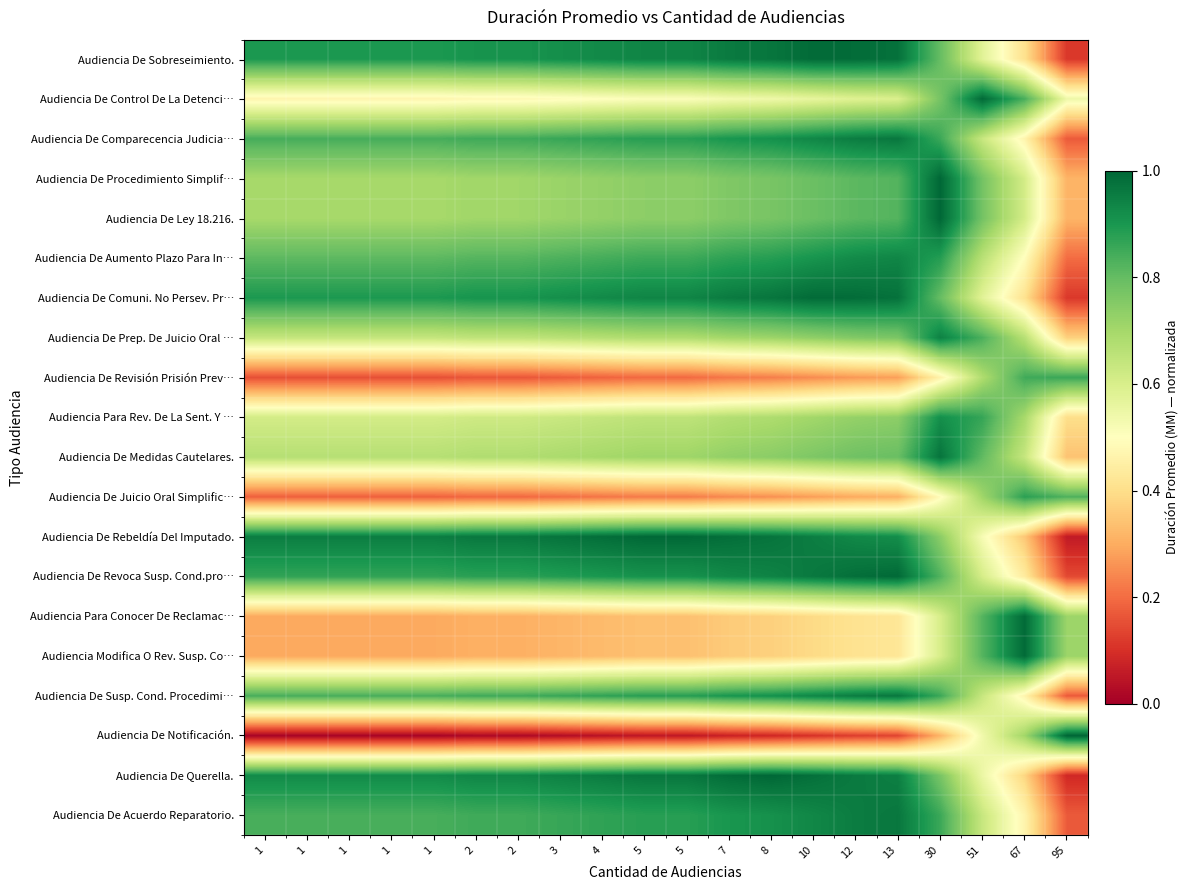

Reading right to left, what are all the values shown in this chart?

Audiencia De Acuerdo Reparatorio.: 95=0.2	67=0.5	51=0.6	30=0.9	13=1.0	12=1.0	10=0.9	8=0.9	7=0.9	5=0.9	5=0.9	4=0.9	3=0.9	2=0.8	2=0.8	1=0.8	1=0.8	1=0.8	1=0.8	1=0.8
Audiencia De Querella.: 95=0.1	67=0.4	51=0.5	30=0.8	13=0.9	12=1.0	10=1.0	8=1.0	7=1.0	5=1.0	5=1.0	4=1.0	3=0.9	2=0.9	2=0.9	1=0.9	1=0.9	1=0.9	1=0.9	1=0.9
Audiencia De Notificación.: 95=1.0	67=0.7	51=0.5	30=0.3	13=0.1	12=0.1	10=0.1	8=0.1	7=0.1	5=0.1	5=0.1	4=0.0	3=0.0	2=0.0	2=0.0	1=0.0	1=0.0	1=0.0	1=0.0	1=0.0
Audiencia De Susp. Cond. Procedimi…: 95=0.2	67=0.5	51=0.6	30=0.9	13=1.0	12=1.0	10=0.9	8=0.9	7=0.9	5=0.9	5=0.9	4=0.9	3=0.9	2=0.8	2=0.8	1=0.8	1=0.8	1=0.8	1=0.8	1=0.8
Audiencia Modifica O Rev. Susp. Co…: 95=0.7	67=1.0	51=0.8	30=0.6	13=0.4	12=0.4	10=0.4	8=0.4	7=0.4	5=0.3	5=0.3	4=0.3	3=0.3	2=0.3	2=0.3	1=0.3	1=0.3	1=0.3	1=0.3	1=0.3
Audiencia Para Conocer De Reclamac…: 95=0.7	67=1.0	51=0.8	30=0.6	13=0.4	12=0.4	10=0.4	8=0.4	7=0.4	5=0.3	5=0.3	4=0.3	3=0.3	2=0.3	2=0.3	1=0.3	1=0.3	1=0.3	1=0.3	1=0.3
Audiencia De Revoca Susp. Cond.pro…: 95=0.1	67=0.4	51=0.6	30=0.8	13=1.0	12=1.0	10=1.0	8=0.9	7=0.9	5=0.9	5=0.9	4=0.9	3=0.9	2=0.9	2=0.9	1=0.9	1=0.9	1=0.9	1=0.9	1=0.9
Audiencia De Rebeldía Del Imputado.: 95=0.1	67=0.4	51=0.5	30=0.7	13=0.9	12=0.9	10=1.0	8=1.0	7=1.0	5=1.0	5=1.0	4=1.0	3=1.0	2=1.0	2=1.0	1=1.0	1=1.0	1=1.0	1=1.0	1=1.0
Audiencia De Juicio Oral Simplific…: 95=0.8	67=0.9	51=0.7	30=0.5	13=0.3	12=0.3	10=0.3	8=0.3	7=0.2	5=0.2	5=0.2	4=0.2	3=0.2	2=0.2	2=0.2	1=0.2	1=0.2	1=0.2	1=0.2	1=0.2
Audiencia De Medidas Cautelares.: 95=0.3	67=0.6	51=0.8	30=1.0	13=0.8	12=0.8	10=0.8	8=0.7	7=0.7	5=0.7	5=0.7	4=0.7	3=0.7	2=0.7	2=0.7	1=0.7	1=0.7	1=0.7	1=0.7	1=0.7
Audiencia Para Rev. De La Sent. Y …: 95=0.4	67=0.7	51=0.9	30=0.9	13=0.7	12=0.7	10=0.7	8=0.7	7=0.7	5=0.7	5=0.7	4=0.6	3=0.6	2=0.6	2=0.6	1=0.6	1=0.6	1=0.6	1=0.6	1=0.6
Audiencia De Revisión Prisión Prev…: 95=0.9	67=0.8	51=0.7	30=0.5	13=0.3	12=0.3	10=0.2	8=0.2	7=0.2	5=0.2	5=0.2	4=0.2	3=0.2	2=0.2	2=0.2	1=0.2	1=0.2	1=0.2	1=0.2	1=0.2
Audiencia De Prep. De Juicio Oral …: 95=0.4	67=0.7	51=0.8	30=0.9	13=0.8	12=0.8	10=0.7	8=0.7	7=0.7	5=0.7	5=0.7	4=0.7	3=0.7	2=0.6	2=0.6	1=0.6	1=0.6	1=0.6	1=0.6	1=0.6
Audiencia De Comuni. No Persev. Pr…: 95=0.1	67=0.4	51=0.6	30=0.8	13=1.0	12=1.0	10=1.0	8=1.0	7=1.0	5=0.9	5=0.9	4=0.9	3=0.9	2=0.9	2=0.9	1=0.9	1=0.9	1=0.9	1=0.9	1=0.9
Audiencia De Aumento Plazo Para In…: 95=0.2	67=0.5	51=0.7	30=0.9	13=0.9	12=0.9	10=0.9	8=0.9	7=0.9	5=0.9	5=0.9	4=0.8	3=0.8	2=0.8	2=0.8	1=0.8	1=0.8	1=0.8	1=0.8	1=0.8
Audiencia De Ley 18.216.: 95=0.3	67=0.6	51=0.8	30=1.0	13=0.8	12=0.8	10=0.8	8=0.8	7=0.8	5=0.7	5=0.7	4=0.7	3=0.7	2=0.7	2=0.7	1=0.7	1=0.7	1=0.7	1=0.7	1=0.7
Audiencia De Procedimiento Simplif…: 95=0.3	67=0.6	51=0.8	30=1.0	13=0.8	12=0.8	10=0.8	8=0.8	7=0.8	5=0.7	5=0.7	4=0.7	3=0.7	2=0.7	2=0.7	1=0.7	1=0.7	1=0.7	1=0.7	1=0.7
Audiencia De Comparecencia Judicia…: 95=0.2	67=0.5	51=0.6	30=0.9	13=1.0	12=1.0	10=0.9	8=0.9	7=0.9	5=0.9	5=0.9	4=0.9	3=0.9	2=0.8	2=0.8	1=0.8	1=0.8	1=0.8	1=0.8	1=0.8
Audiencia De Control De La Detenci…: 95=0.5	67=0.8	51=1.0	30=0.8	13=0.6	12=0.6	10=0.6	8=0.5	7=0.5	5=0.5	5=0.5	4=0.5	3=0.5	2=0.5	2=0.5	1=0.5	1=0.5	1=0.5	1=0.5	1=0.5
Audiencia De Sobreseimiento.: 95=0.1	67=0.4	51=0.6	30=0.8	13=1.0	12=1.0	10=1.0	8=1.0	7=1.0	5=0.9	5=0.9	4=0.9	3=0.9	2=0.9	2=0.9	1=0.9	1=0.9	1=0.9	1=0.9	1=0.9